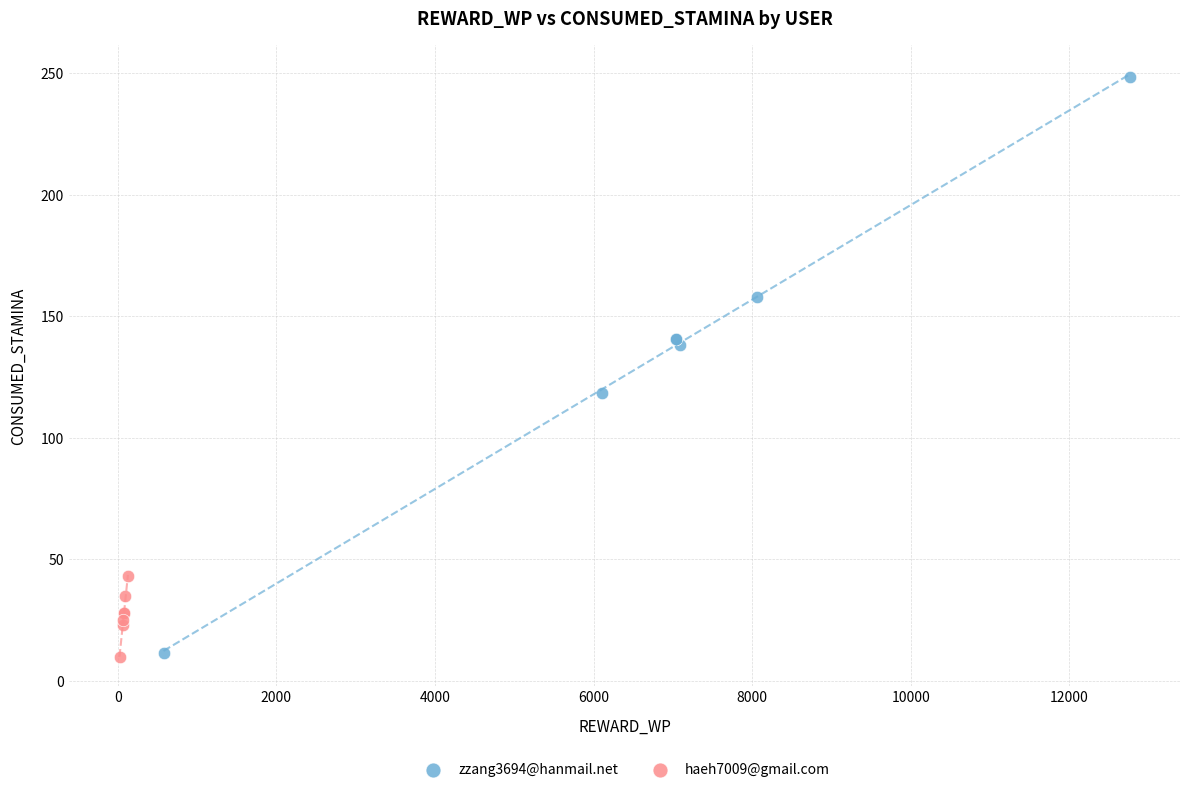

Which series contains the highest Y value?

zzang3694@hanmail.net